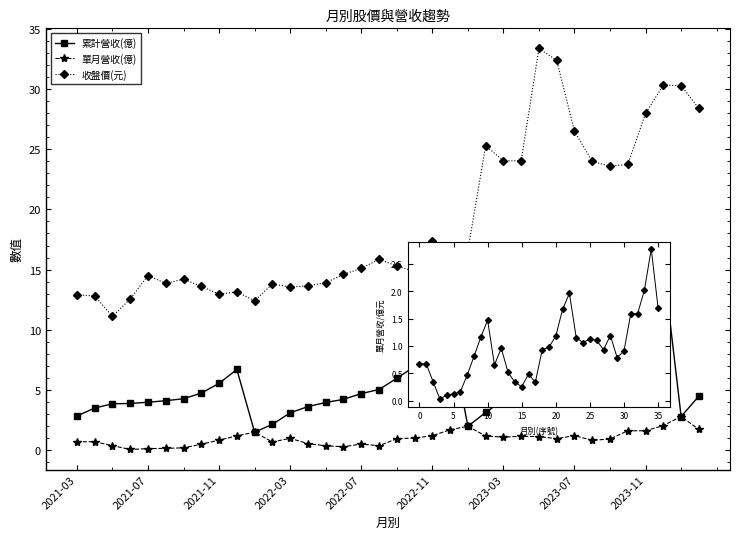

True or false: 單月營收(億) has more than 1 interior local peaks.

True